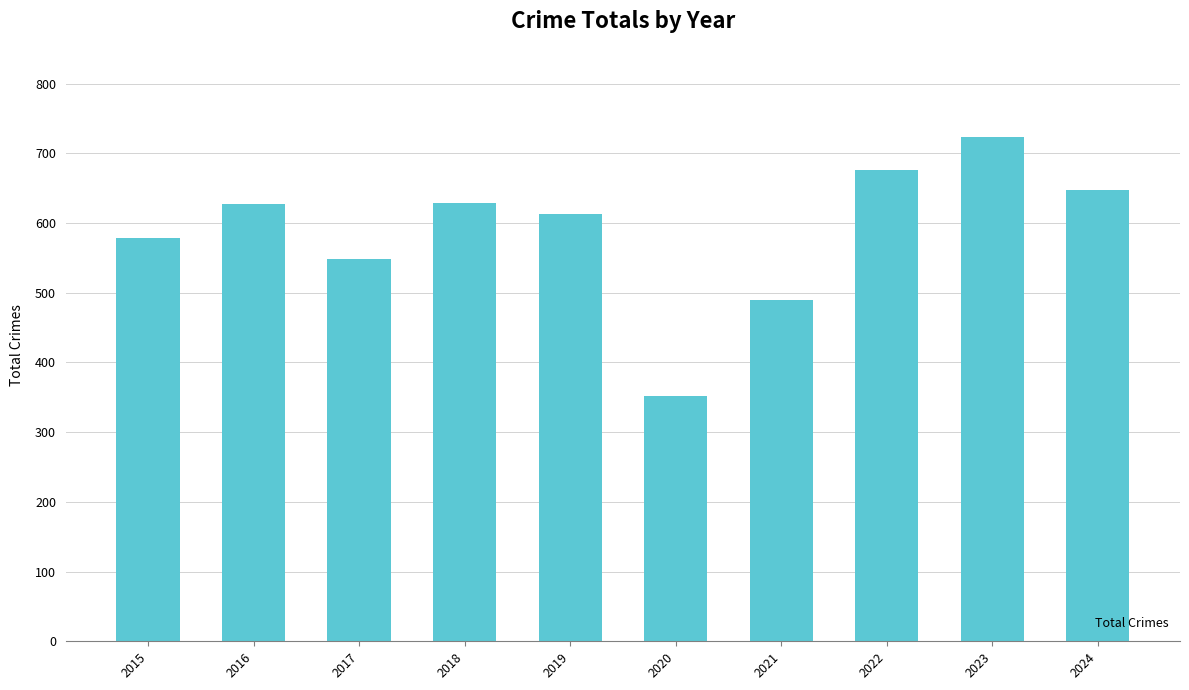

At which category does the chart reach its peak across all series?

2023